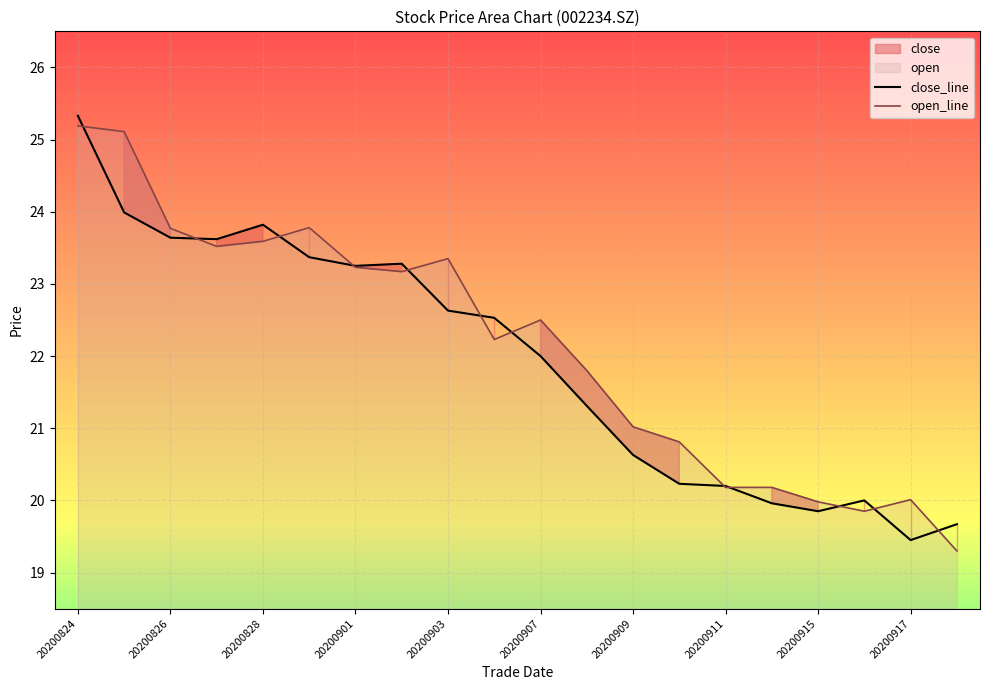

True or false: open_line and close_line intersect in this chart.

True